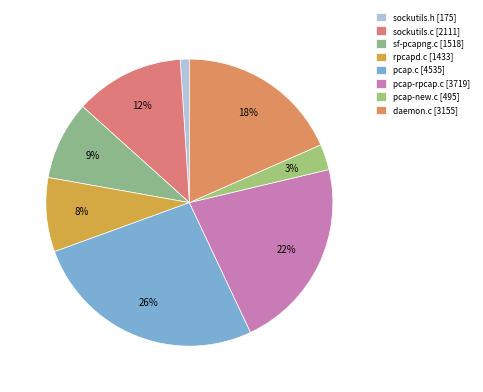

To the nearest percent, what is the average slice percentage?

12%